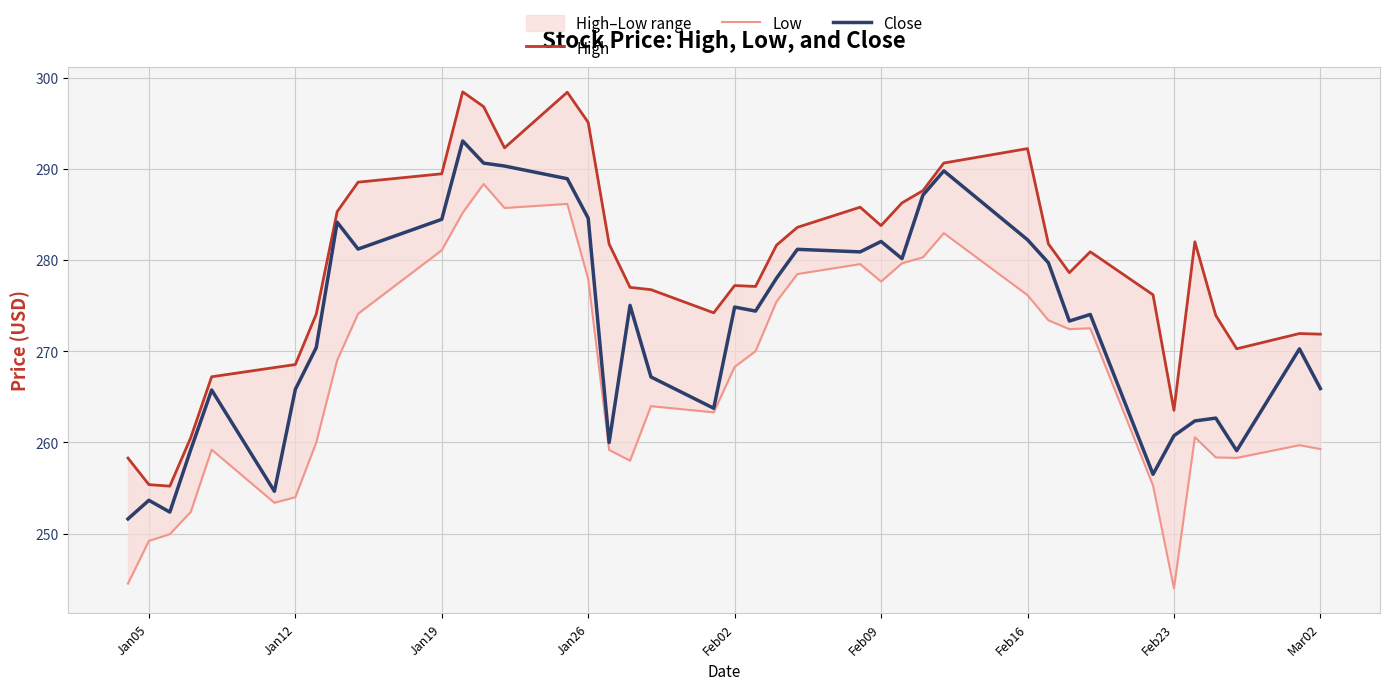

The value of Close at Feb02 is 403.9. True or false?

False